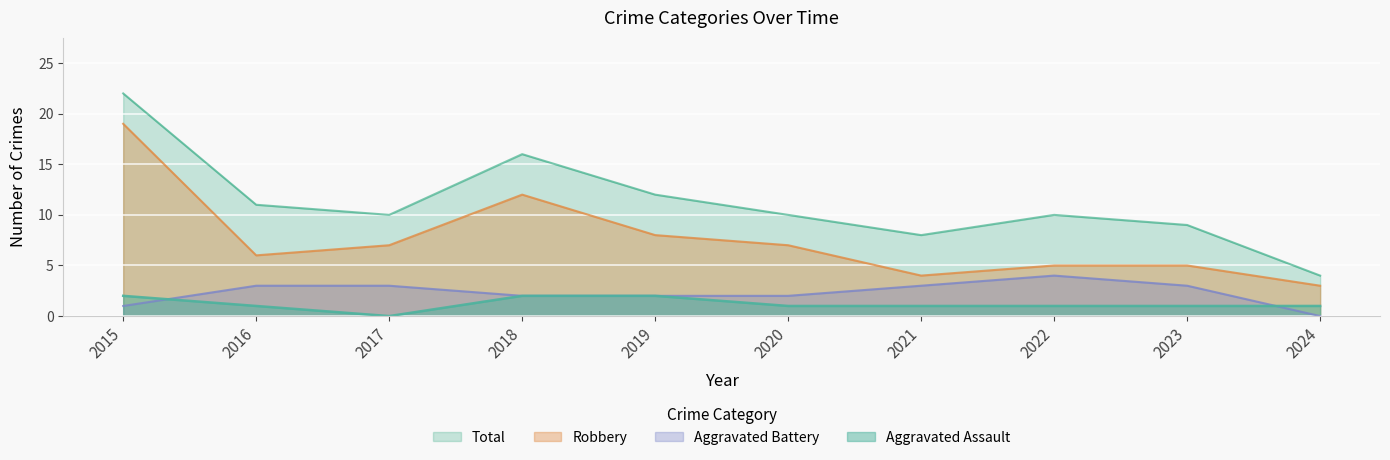

What is the difference between the highest and lowest values at 2023?

8